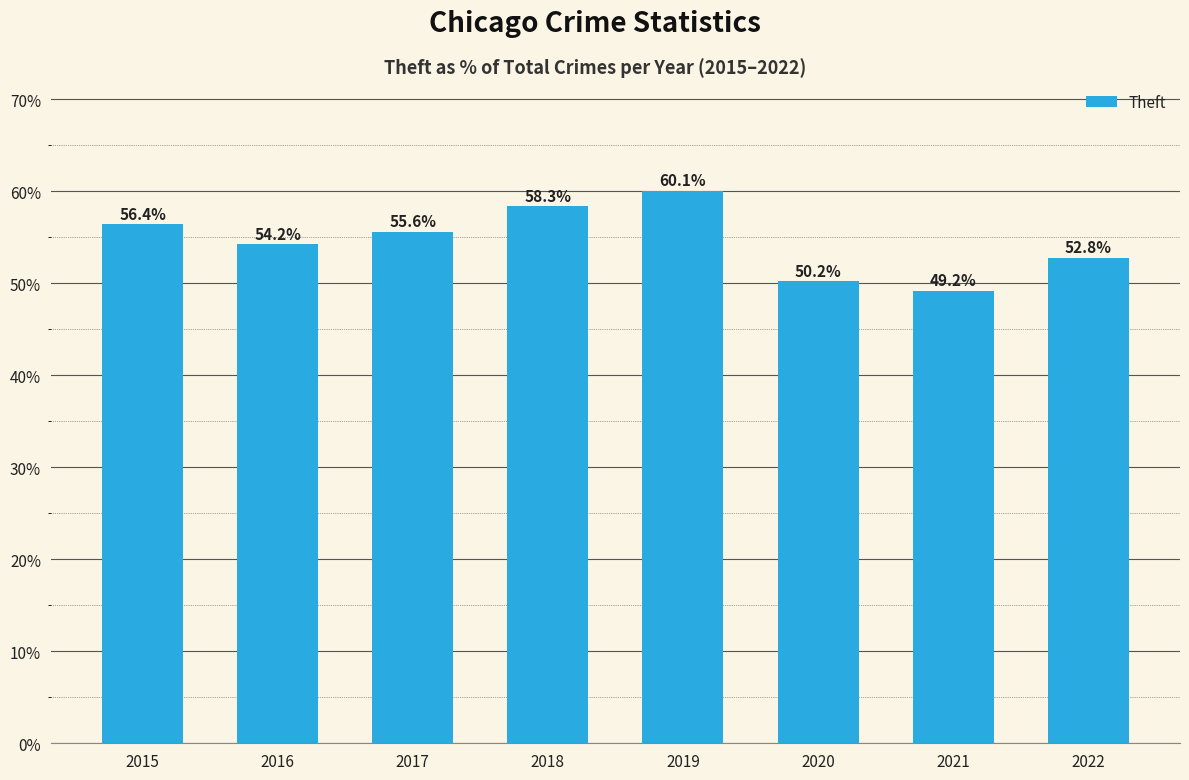

Which label corresponds to the smallest value in the chart?

2021